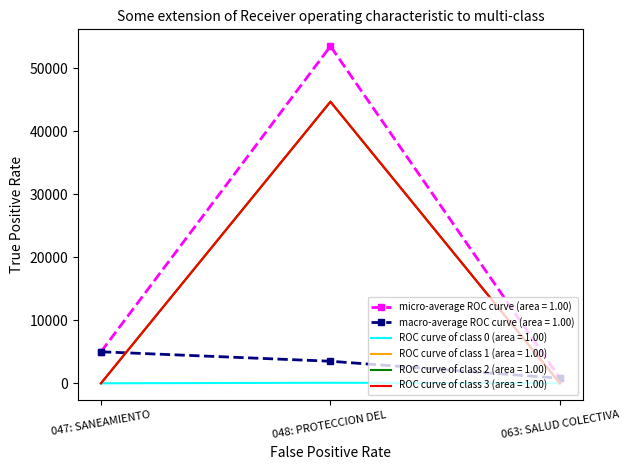

Does the chart have visible grid lines?

No